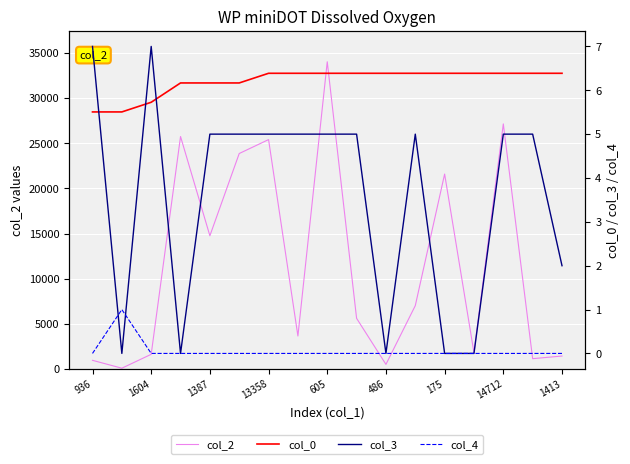

What is the maximum value for col_3?

7.0